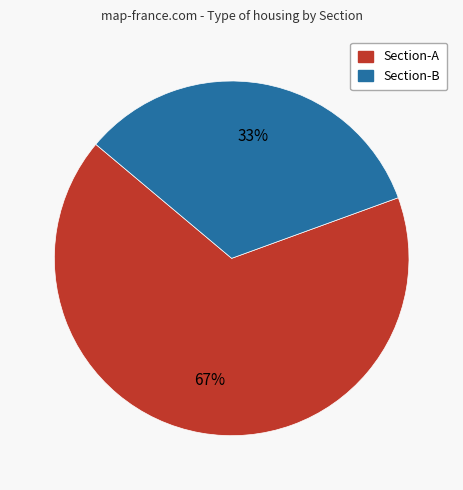

To the nearest percent, what is the combined percentage of Section-A and Section-B?

100%